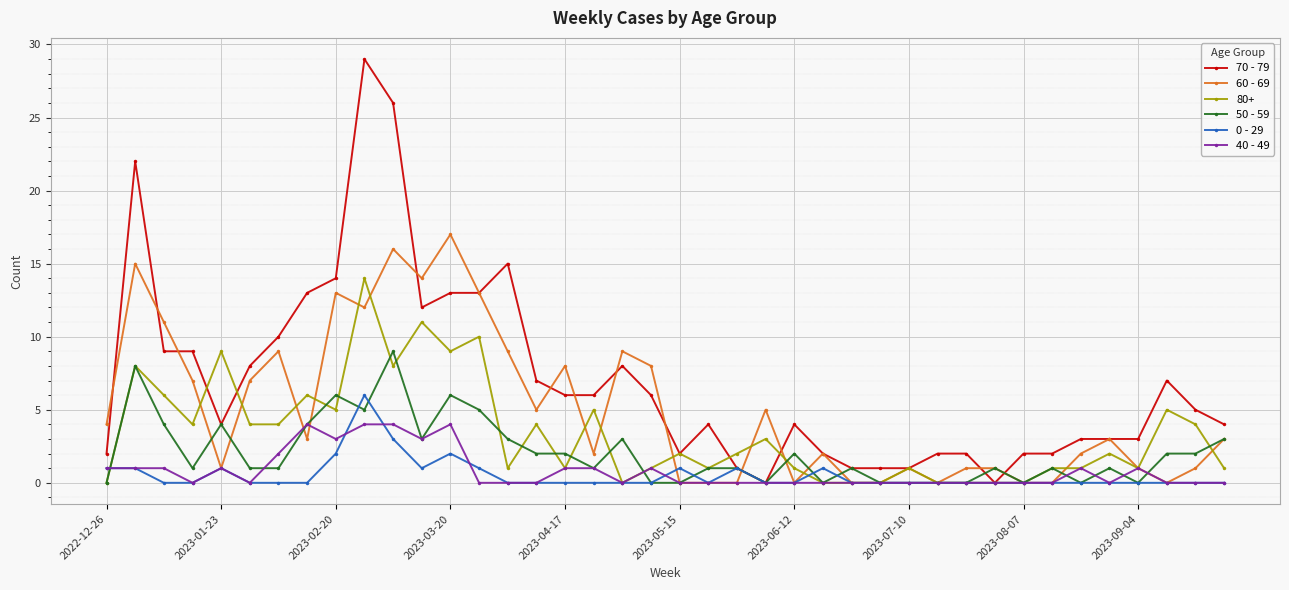

Which series has the largest total across all categories?

70 - 79